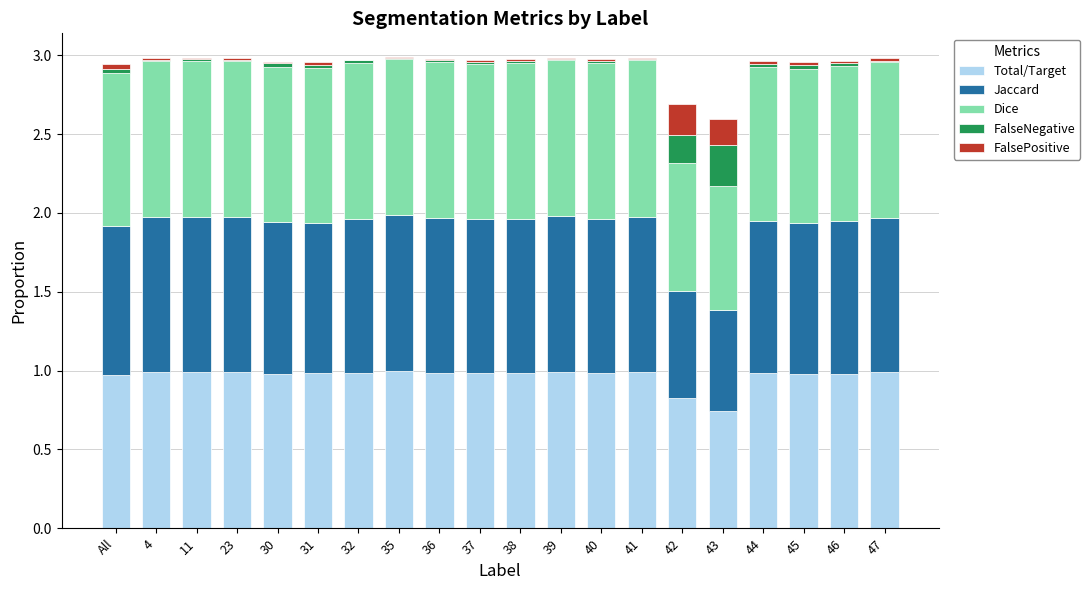

What is the sum of all Total/Target values?

19.3